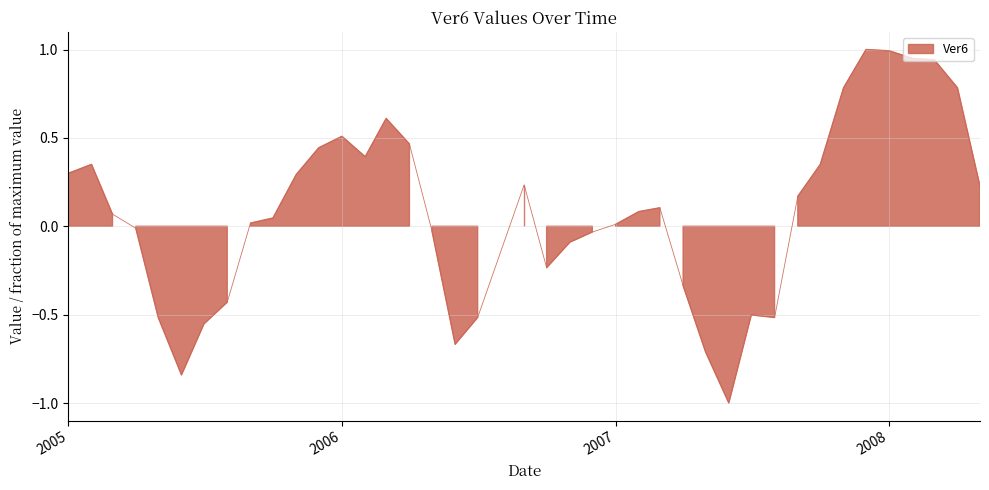

What position from the right is 2005-10-01?

31